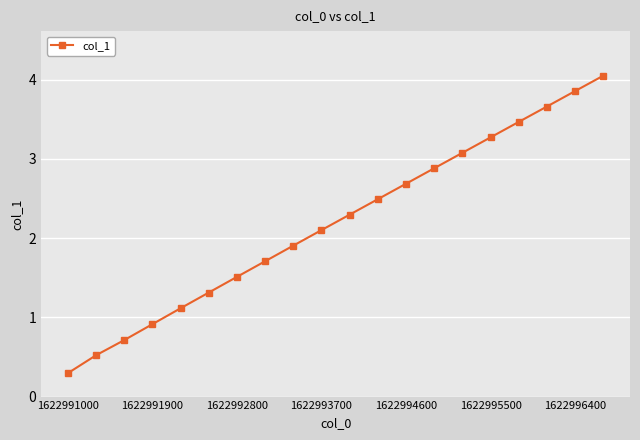

What is the value of the 3rd point from the left?

0.7